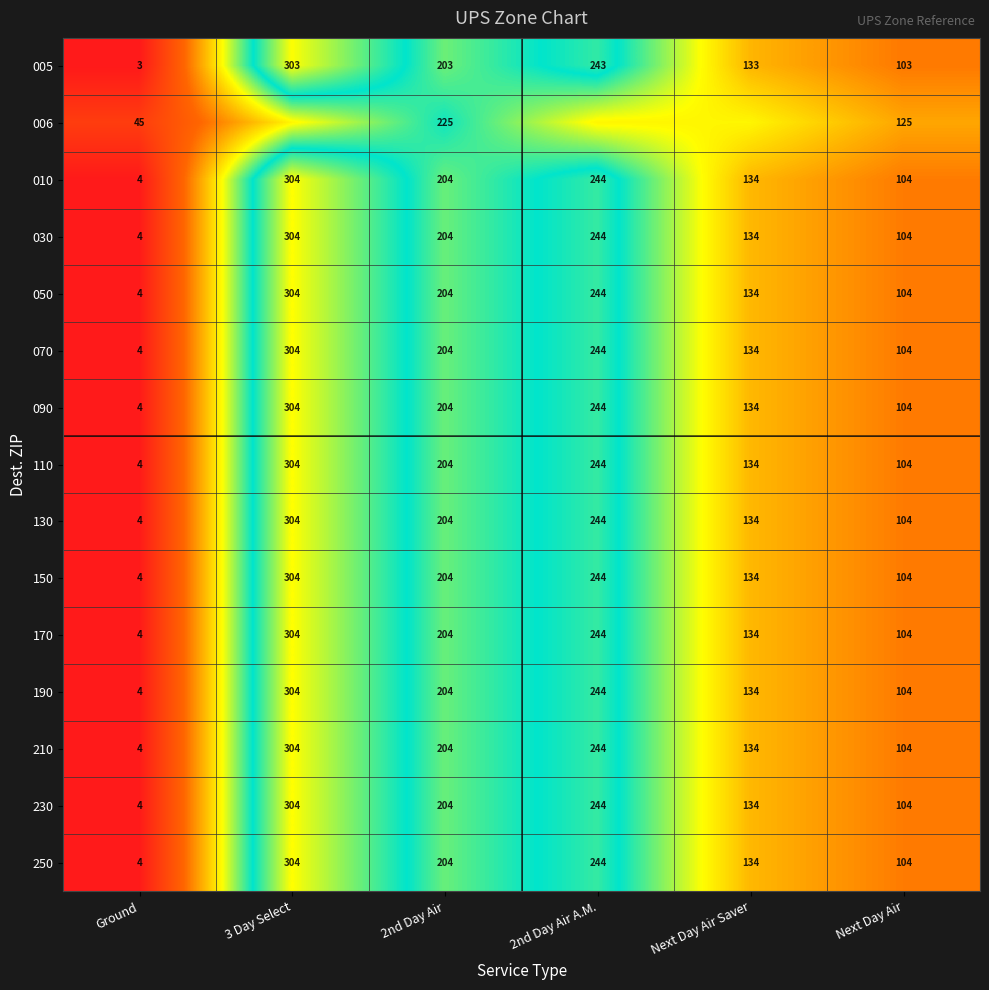

At which label is 070 closest to 154?

Next Day Air Saver